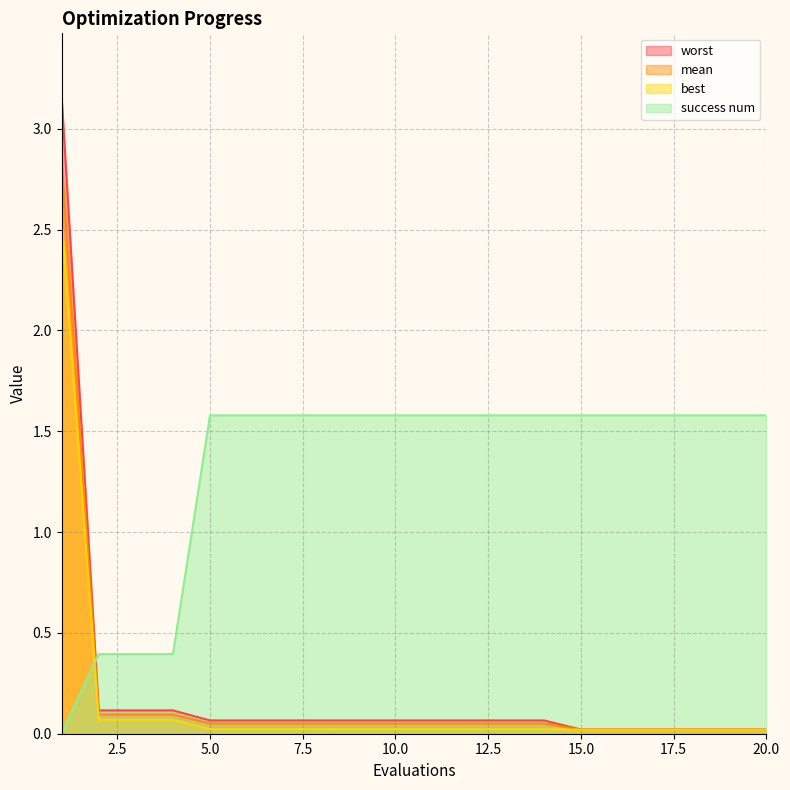

Which series has the largest range (max minus min)?

worst